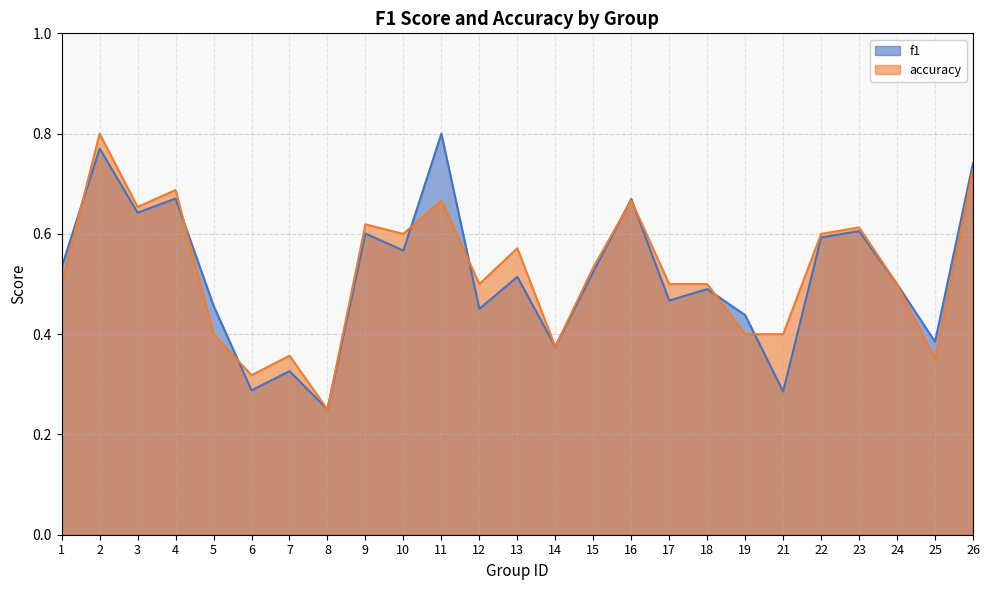

How many lines are shown in the chart?

2